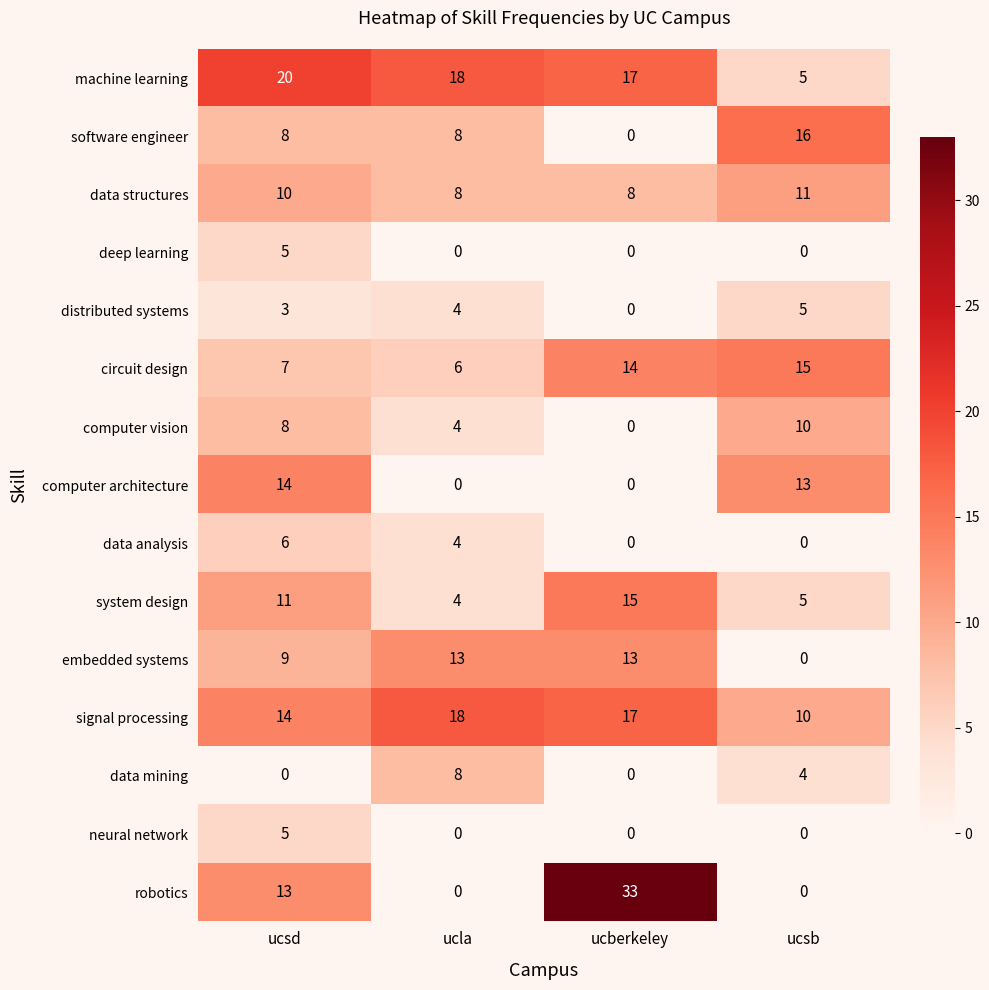

At how many categories does at least one series exceed 23?

1